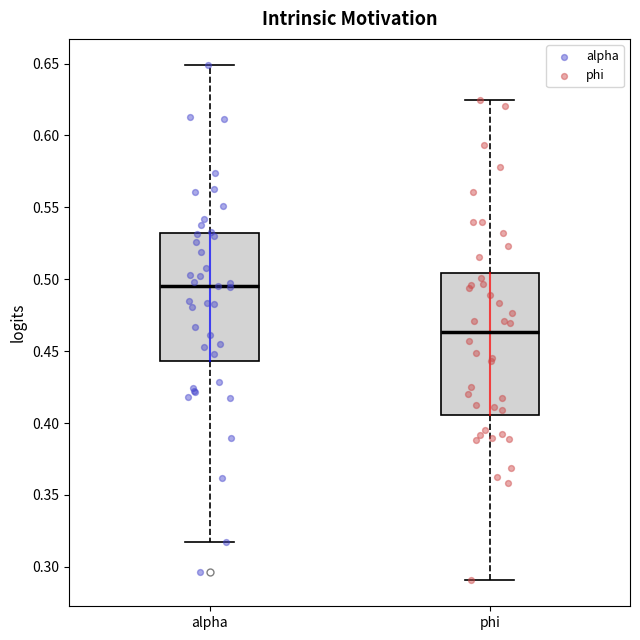

Comparing the boxes themselves (not the whiskers), which one is the tallest?

phi